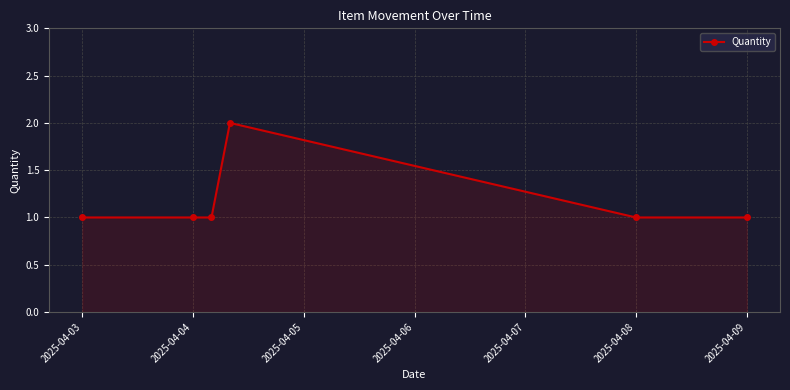

What is the average value?

1